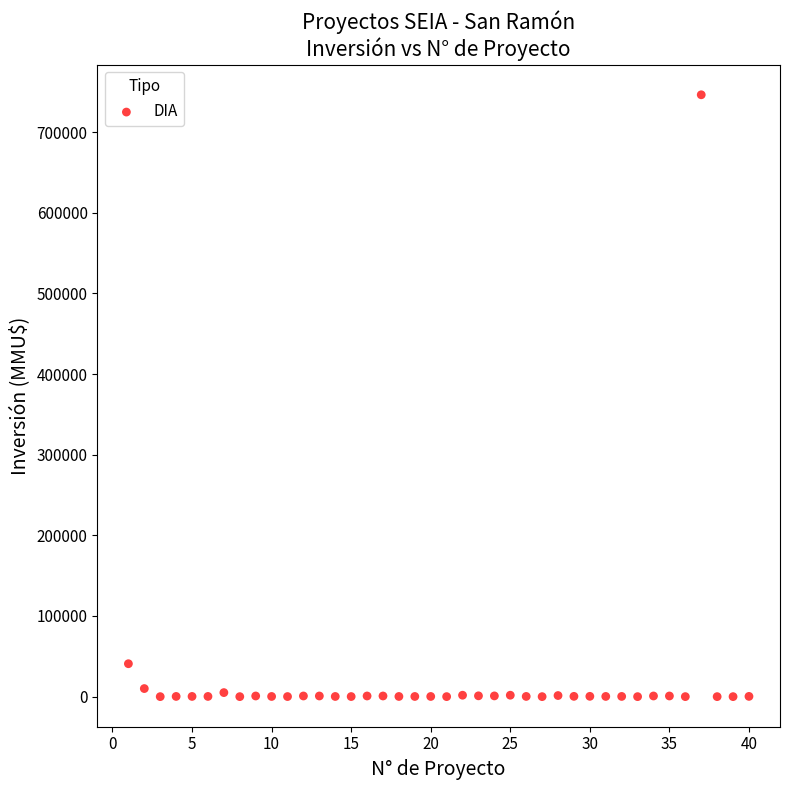

What is the range of Y values (max minus min)?

746318